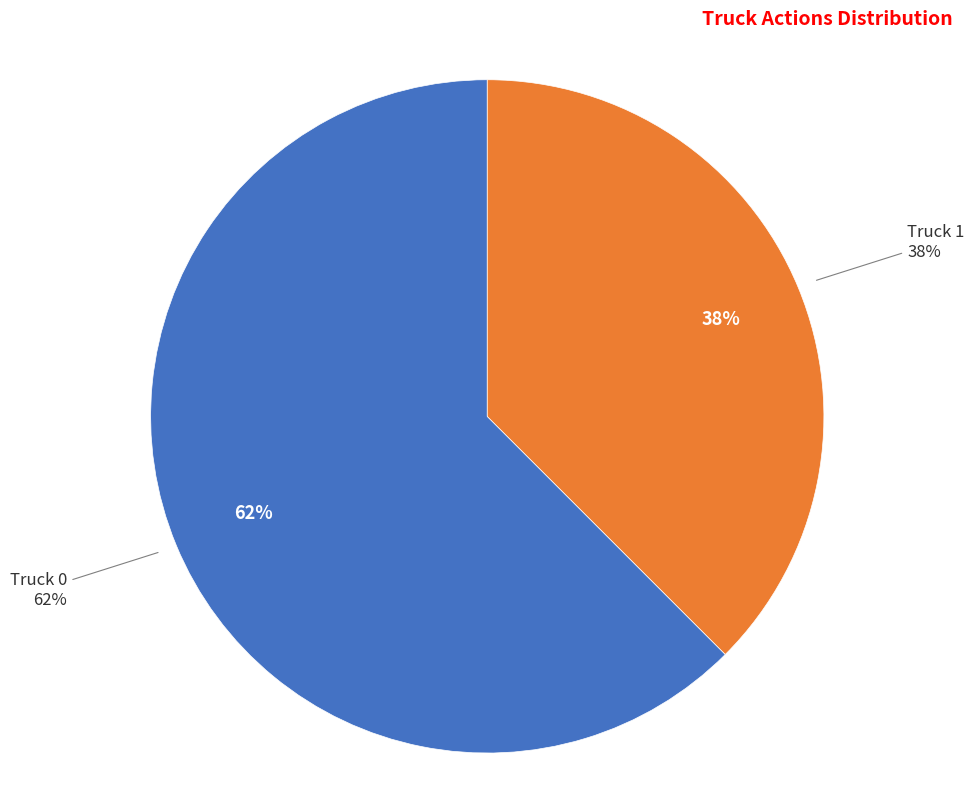

What is the largest slice in the pie chart?

Truck 0